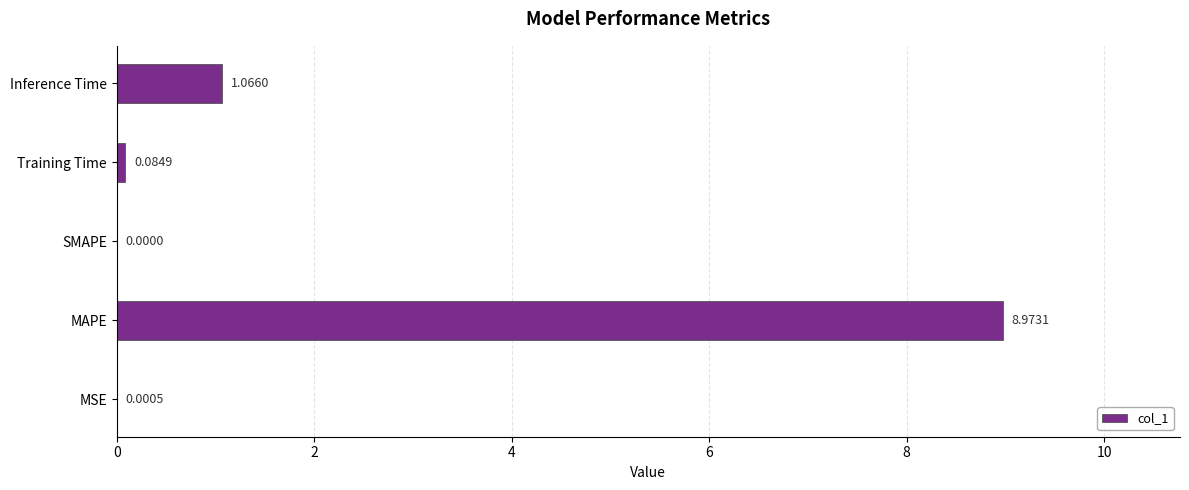

At which label is the value closest to 4?

Inference Time